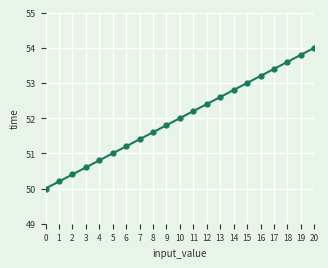

What is the smallest value displayed?

50.0